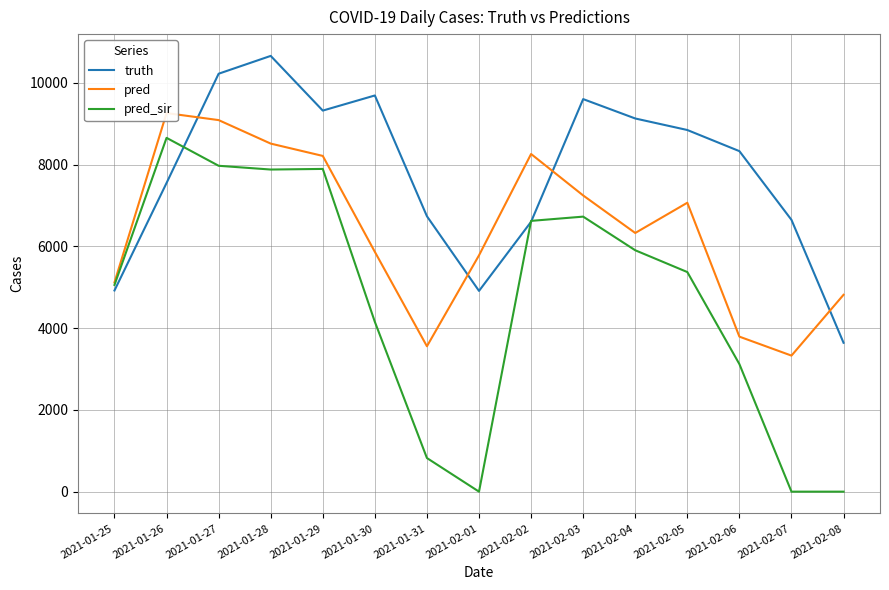

Reading left to right, list all the values displayed in this chart.

truth: 2021-01-25=4921.0	2021-01-26=7551.0	2021-01-27=10224.0	2021-01-28=10660.0	2021-01-29=9322.0	2021-01-30=9692.0	2021-01-31=6737.0	2021-02-01=4911.0	2021-02-02=6602.0	2021-02-03=9603.0	2021-02-04=9129.0	2021-02-05=8847.0	2021-02-06=8330.0	2021-02-07=6649.0	2021-02-08=3642.0
pred: 2021-01-25=5118.5	2021-01-26=9261.0	2021-01-27=9089.5	2021-01-28=8514.5	2021-01-29=8213.0	2021-01-30=5866.0	2021-01-31=3556.5	2021-02-01=5781.5	2021-02-02=8260.0	2021-02-03=7246.0	2021-02-04=6328.0	2021-02-05=7068.0	2021-02-06=3792.0	2021-02-07=3328.0	2021-02-08=4816.0
pred_sir: 2021-01-25=5056.4	2021-01-26=8655.0	2021-01-27=7972.0	2021-01-28=7880.0	2021-01-29=7895.0	2021-01-30=4153.0	2021-01-31=822.0	2021-02-01=0.0	2021-02-02=6624.0	2021-02-03=6728.0	2021-02-04=5905.0	2021-02-05=5372.0	2021-02-06=3120.0	2021-02-07=0.0	2021-02-08=0.0